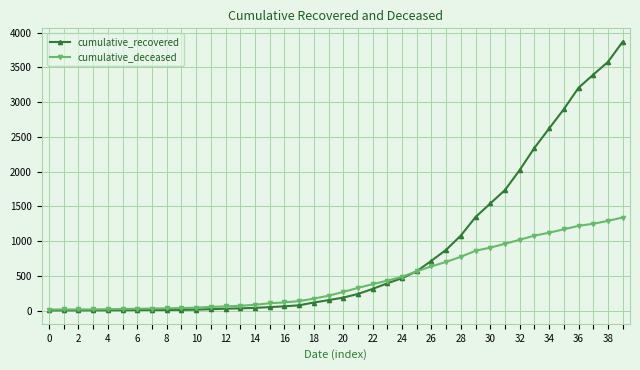

What is the difference between the maximum and minimum values in the cumulative_deceased series?

1325